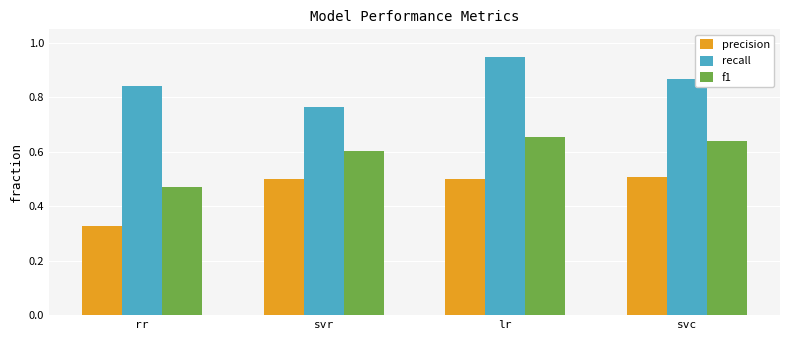

The f1 series shows 0.8 at svr. True or false?

False